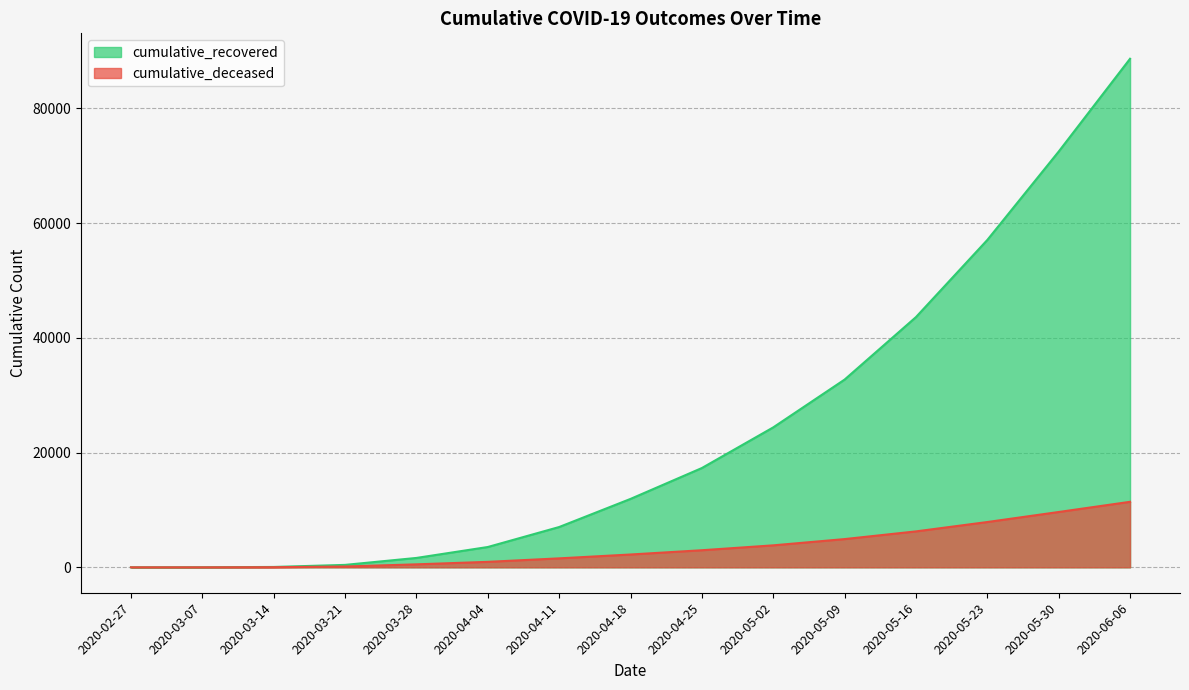

Reading left to right, transcribe all the data shown in this chart.

cumulative_recovered: 2020-02-27=3	2020-03-07=10	2020-03-14=63	2020-03-21=423	2020-03-28=1635	2020-04-04=3540	2020-04-11=7024	2020-04-18=11923	2020-04-25=17307	2020-05-02=24392	2020-05-09=32723	2020-05-16=43616	2020-05-23=57061	2020-05-30=72469	2020-06-06=88644
cumulative_deceased: 2020-02-27=0	2020-03-07=1	2020-03-14=20	2020-03-21=141	2020-03-28=519	2020-04-04=952	2020-04-11=1561	2020-04-18=2234	2020-04-25=2978	2020-05-02=3830	2020-05-09=4921	2020-05-16=6262	2020-05-23=7894	2020-05-30=9643	2020-06-06=11418